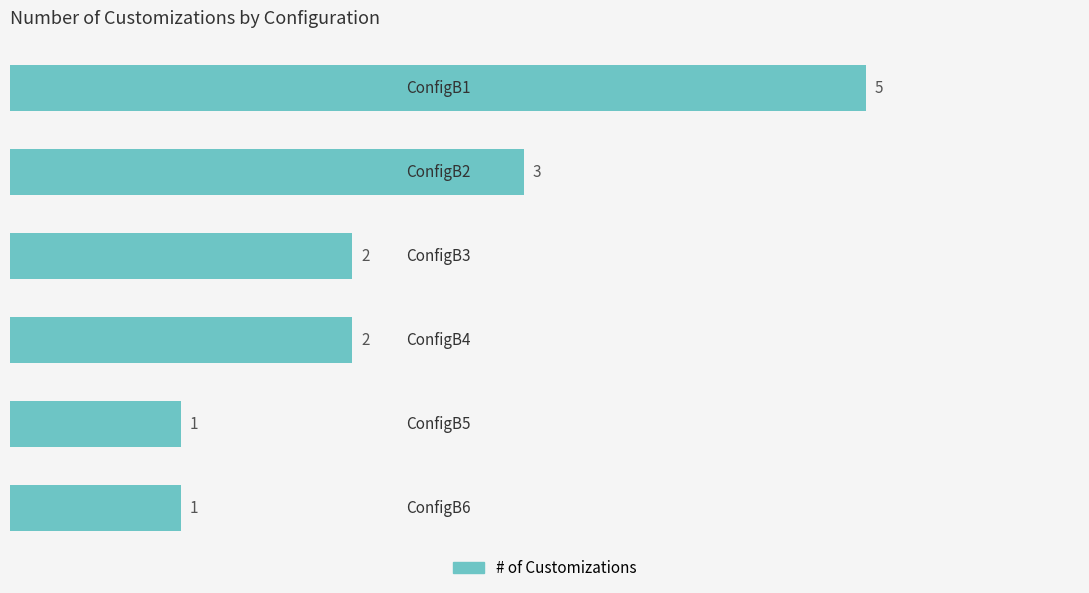

What is the value of the 2nd bar from the top?

3